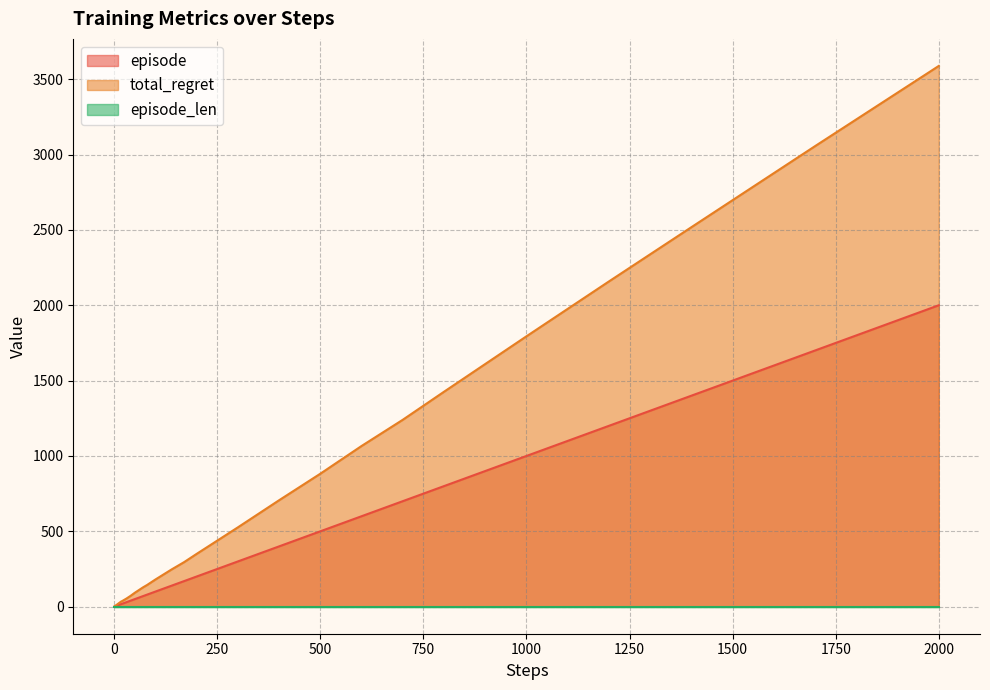

What is the greatest value displayed?

3588